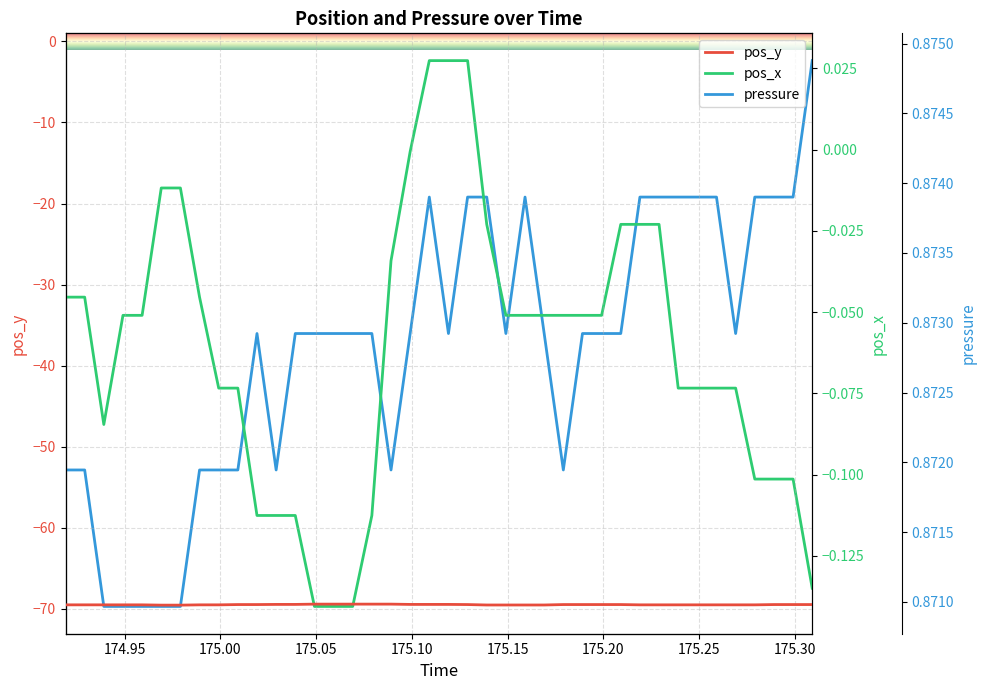

What is the maximum value for pos_y?

-69.4